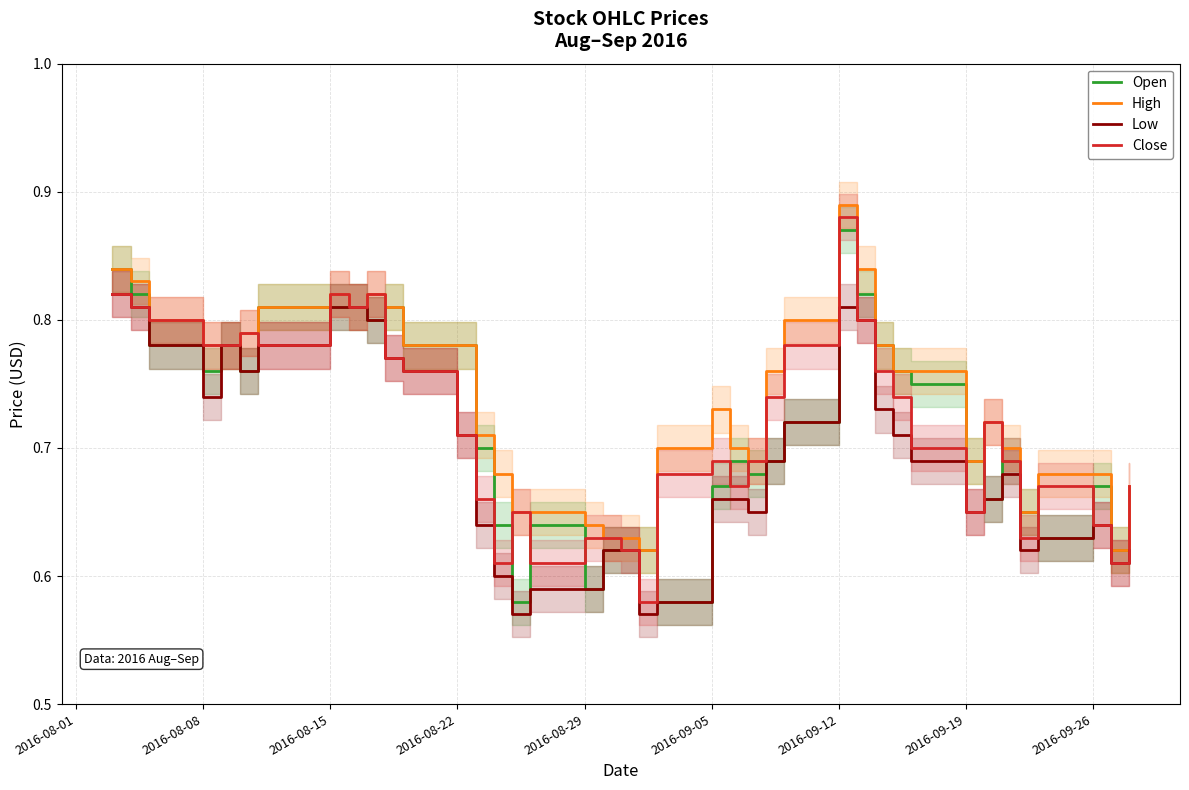

Which category has the highest value in the Close series?

2016-09-12